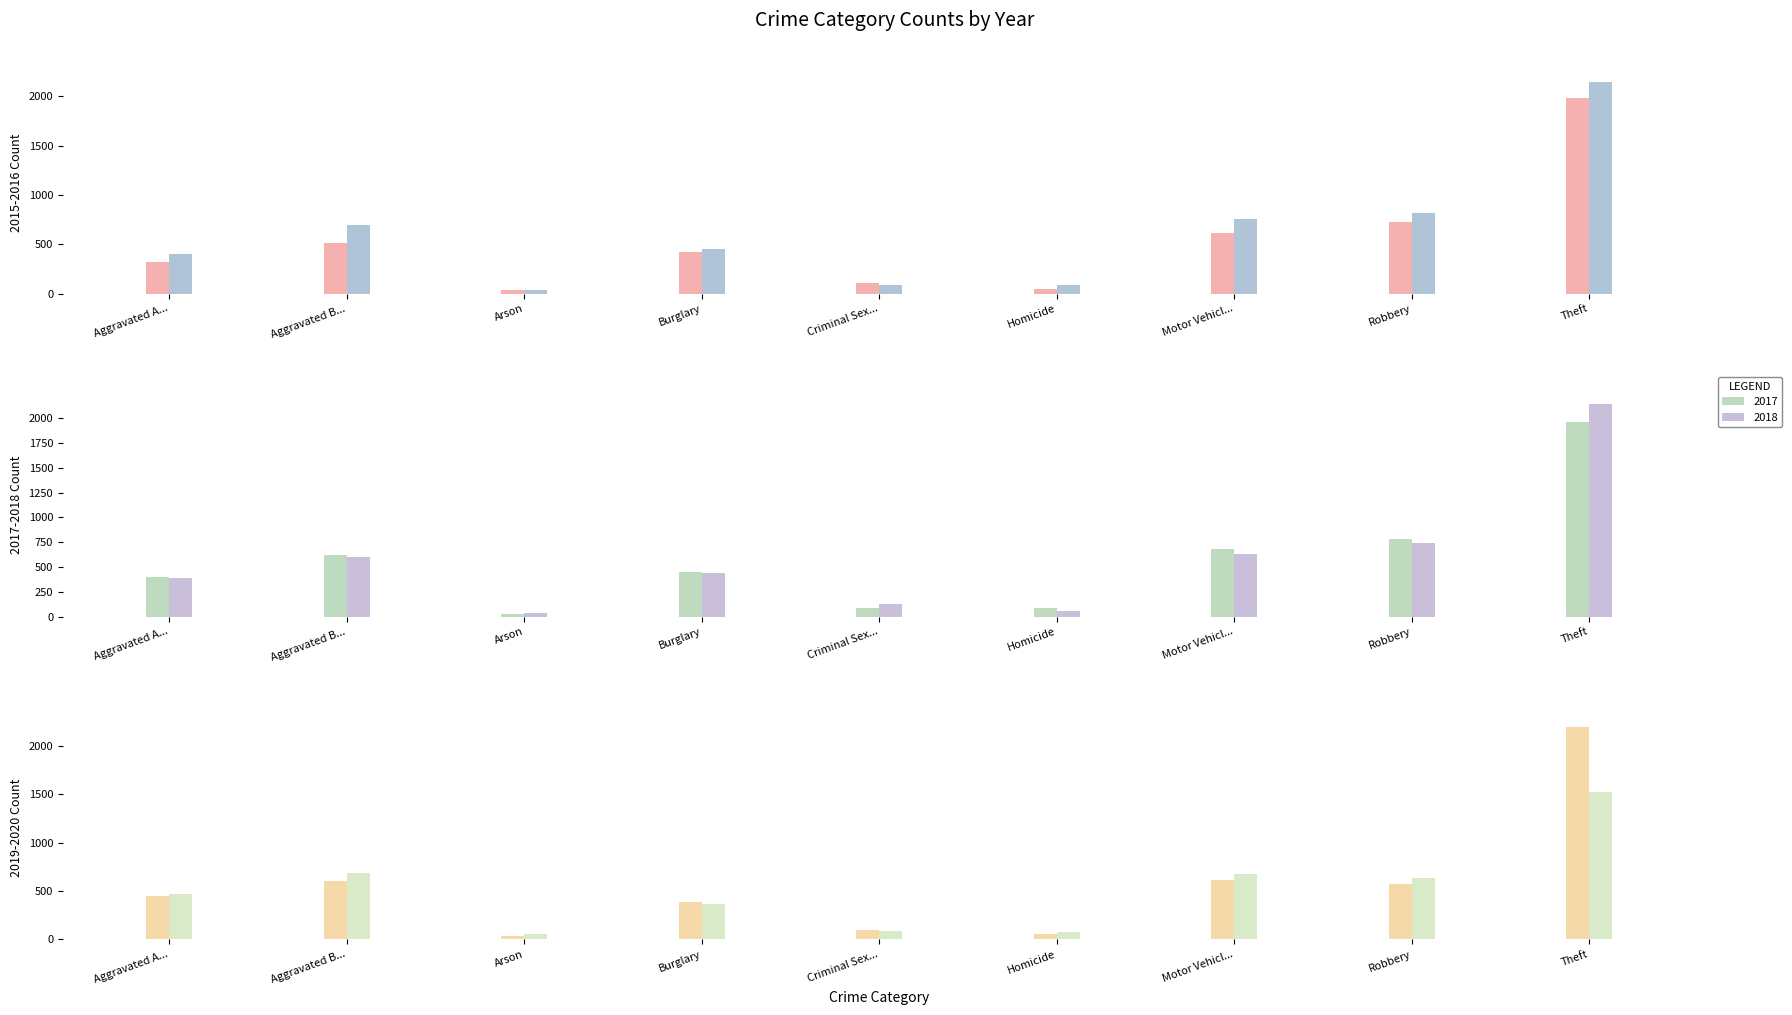

What is the difference between the maximum and minimum values in the 2017 series?

1945